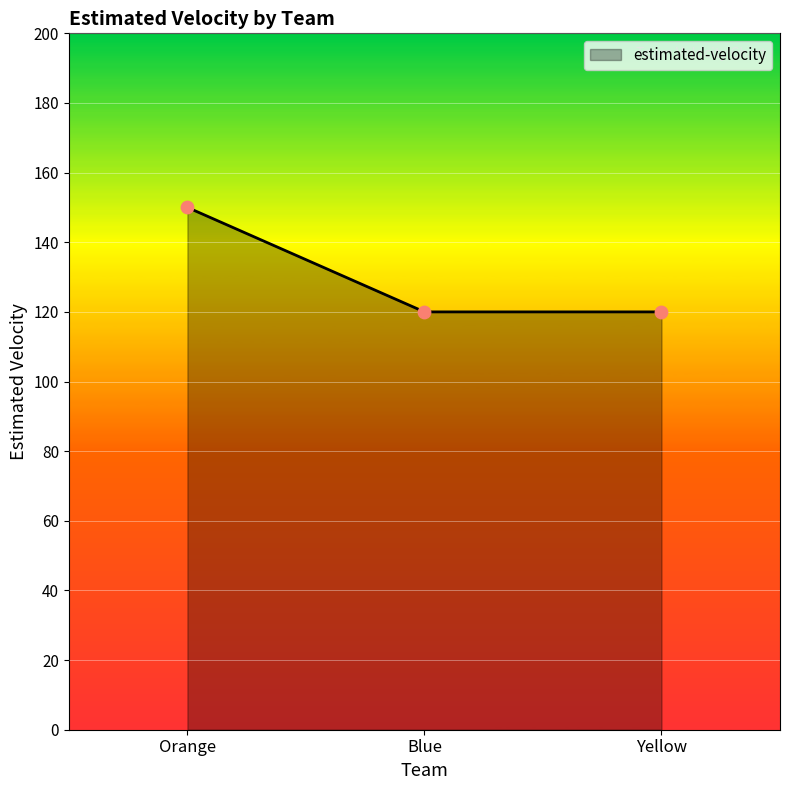

What is the change in value from Orange to Yellow?

-30